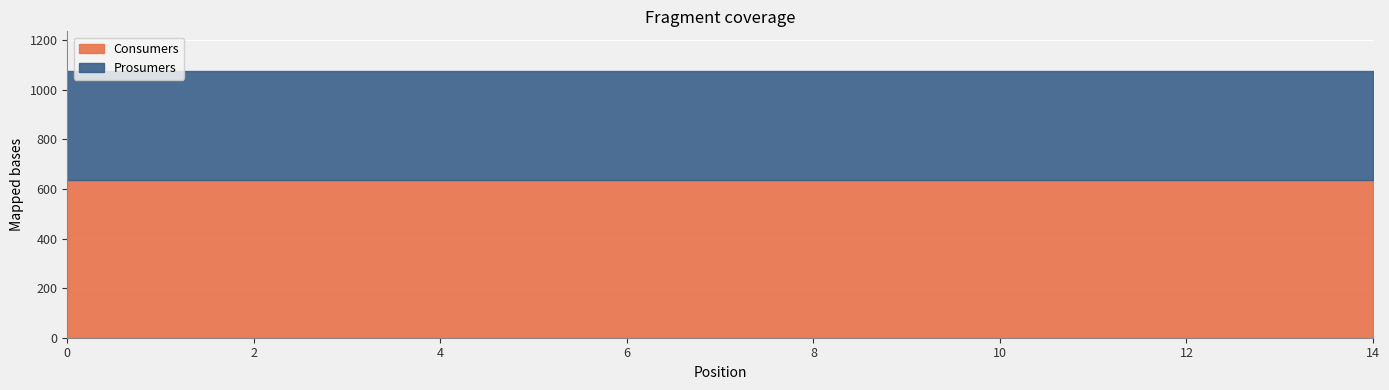

What is the value of the Consumers point at the 5th from the left?

635